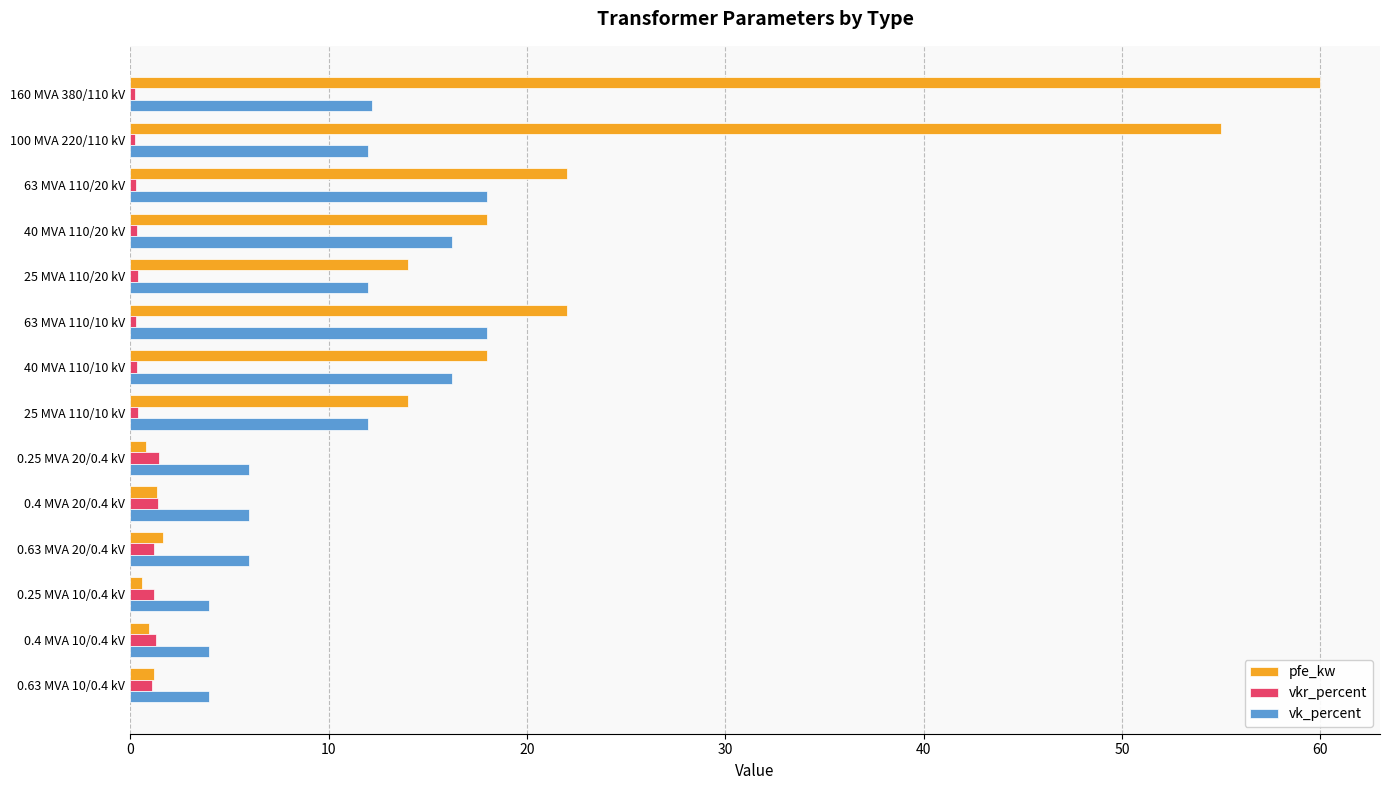

What is the maximum value shown in the chart?

60.0